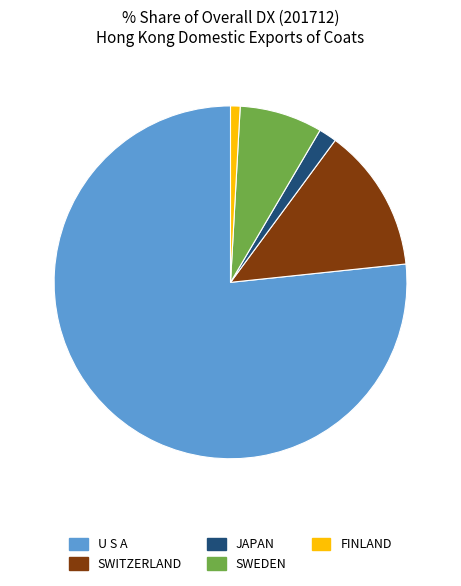

Does any single category account for the majority?

Yes